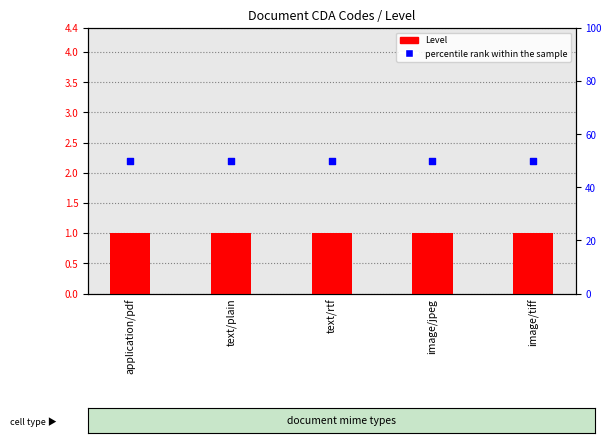

Is the value of Level at text/rtf greater than the value of percentile rank within the sample at text/plain?

No